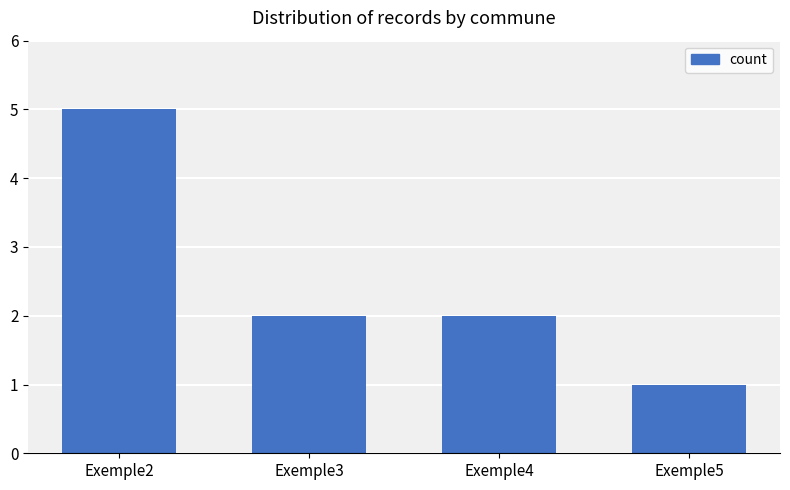

Count the number of categories in the chart.

4